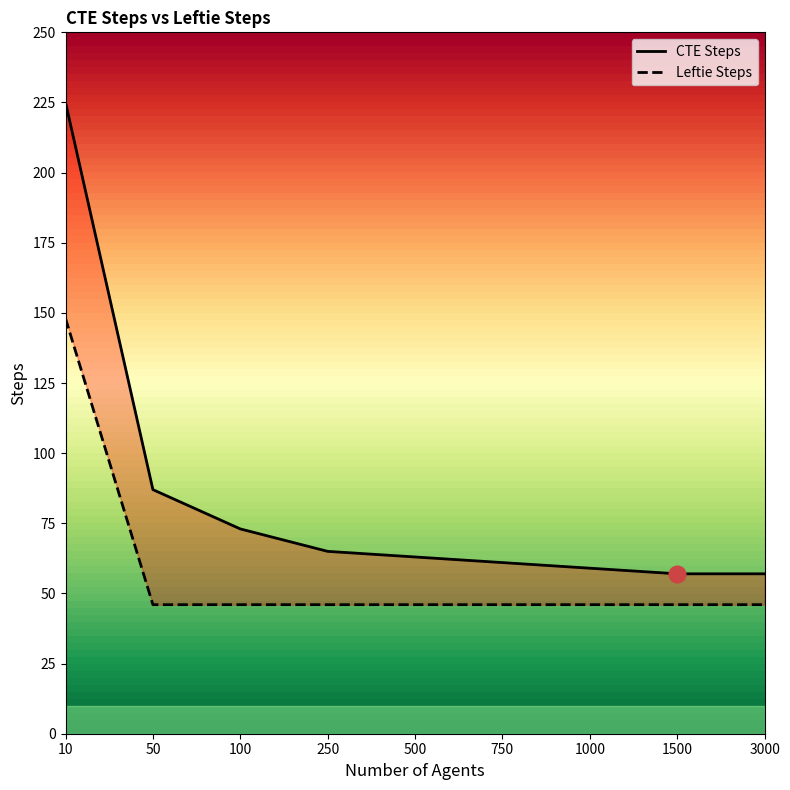

At which label is Leftie Steps closest to 97?

10